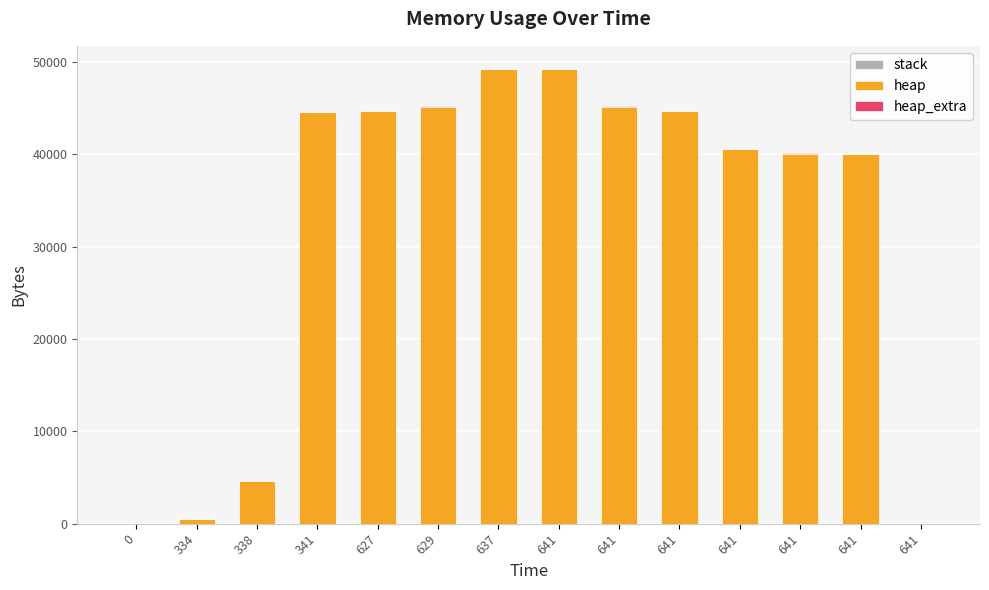

Count the number of data series in this chart.

2